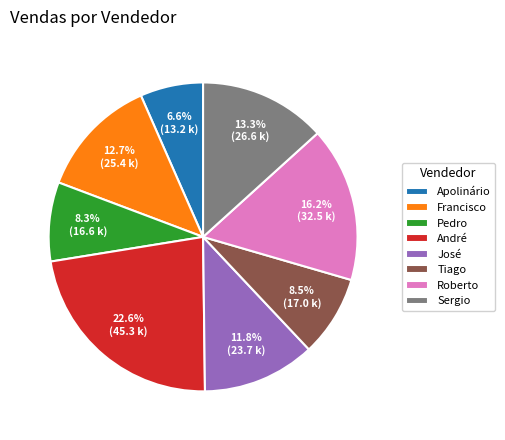

True or false: Roberto accounts for 5% of the total.

False